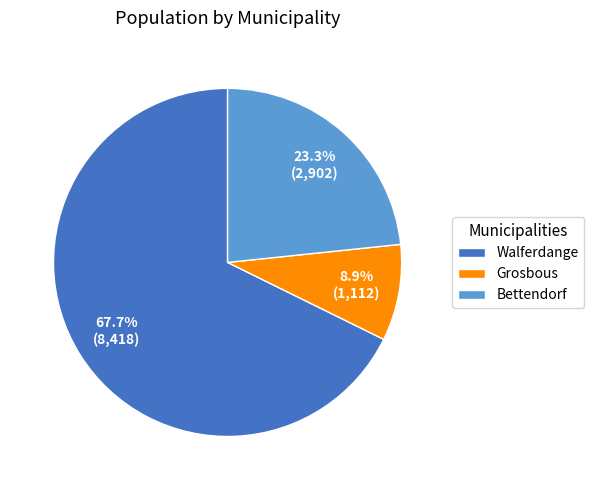

Approximately how many times larger is the value at Walferdange compared to Grosbous?

7.6